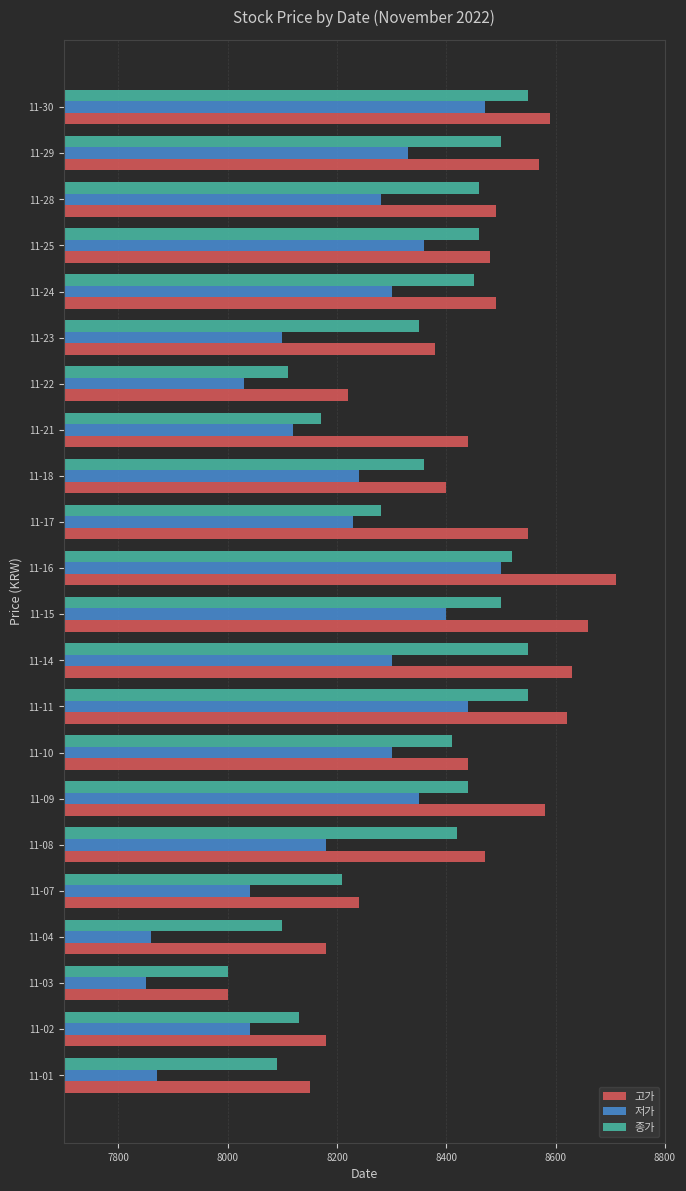

At which category is the sum across all series the highest?

11-16